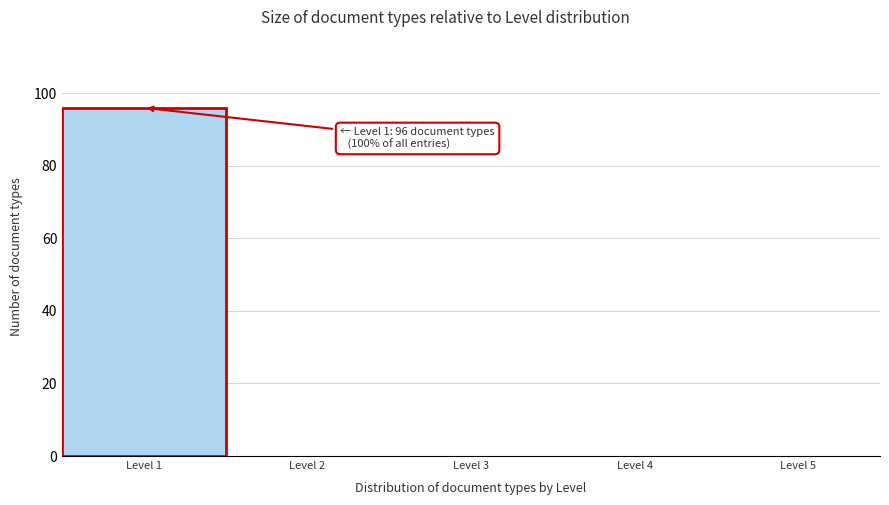

Which range on the x-axis has the tallest bar?

0.5 to 1.5